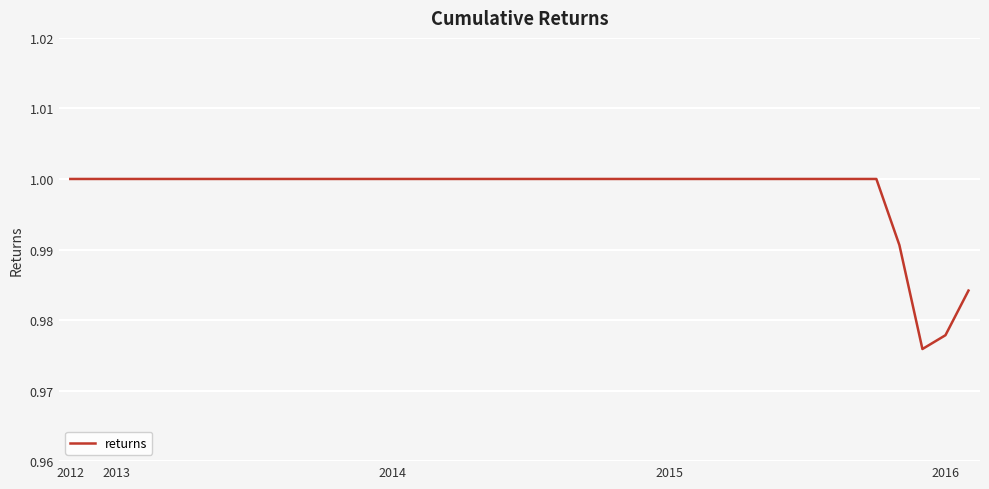

What is the sum of all values?

39.9